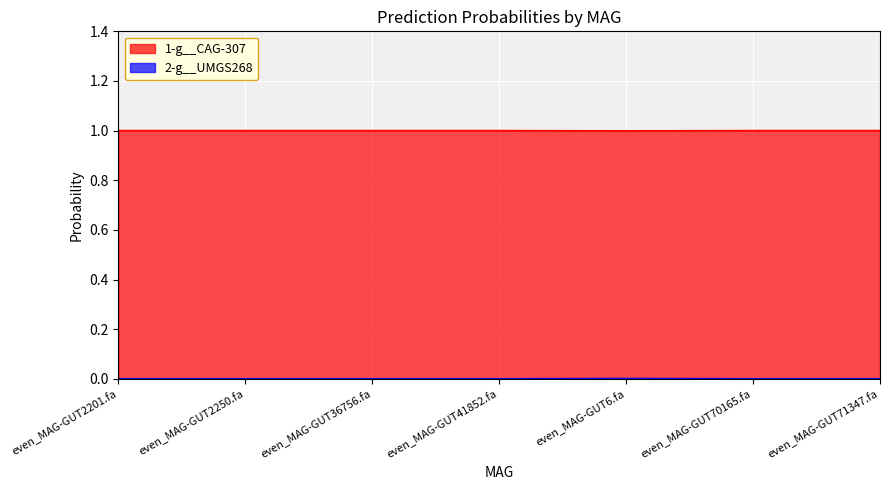

The value of 1-g__CAG-307 at even_MAG-GUT2201.fa is 0.6. True or false?

False